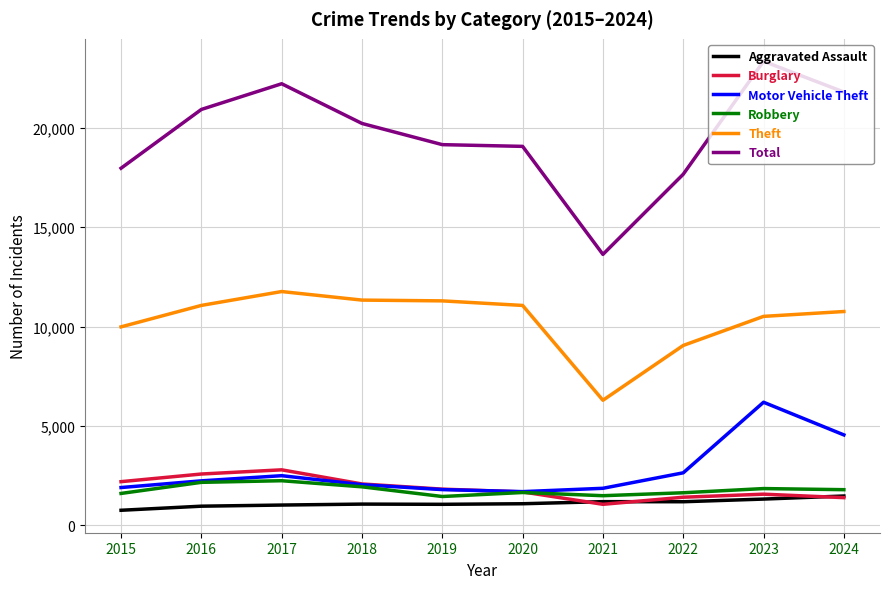

How many lines are shown in the chart?

6